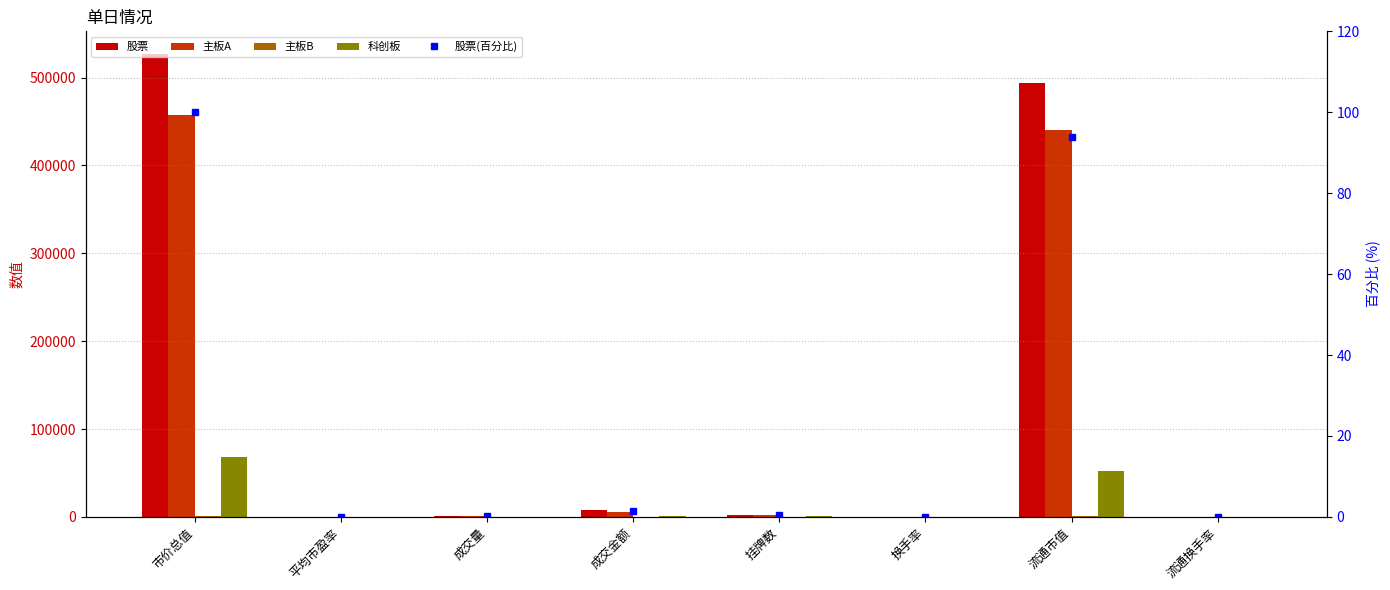

Are the bars horizontal?

No